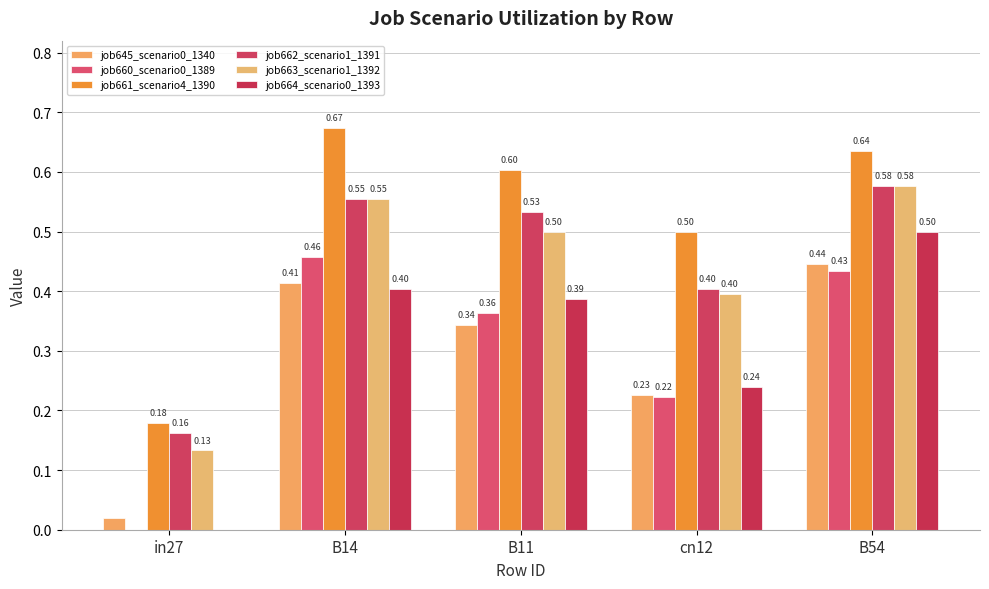

How many groups of bars are there?

5